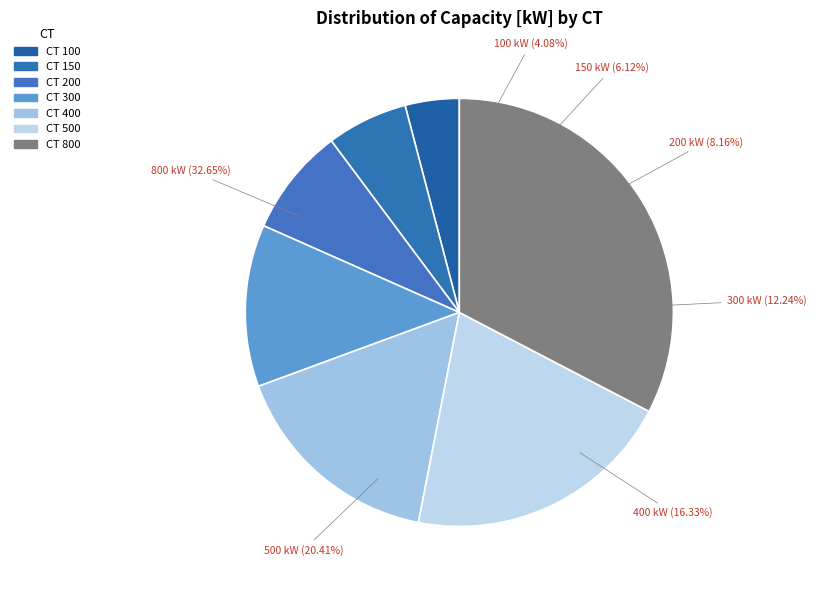

Approximately how many times larger is the value at 800 compared to 150?

5.3